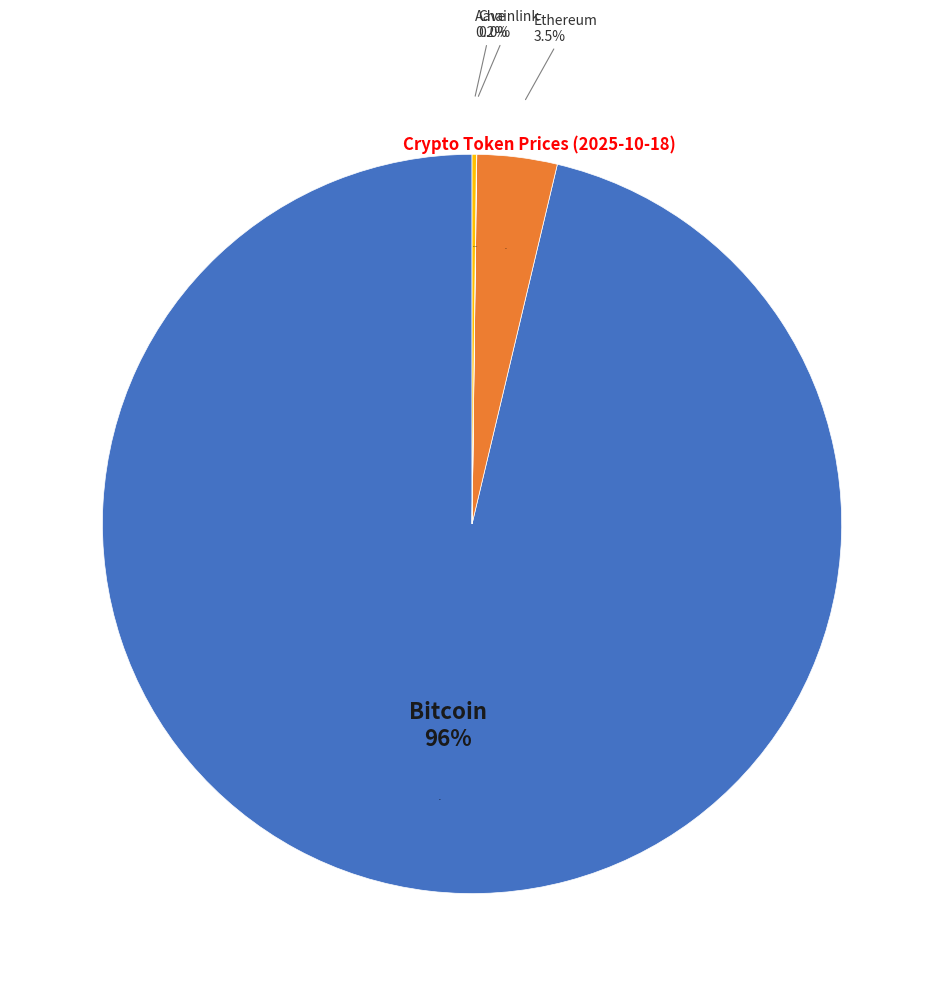

Rank the categories by value from highest to lowest.

Bitcoin, Ethereum, Aave, Chainlink